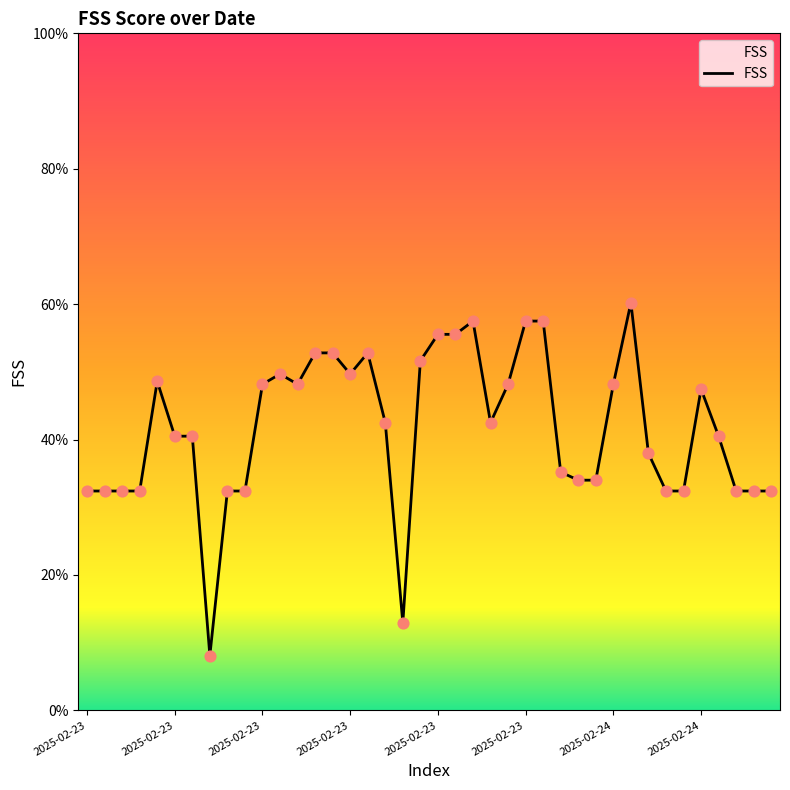

Between 2025-02-23 and 2025-02-23, which is larger?

2025-02-23